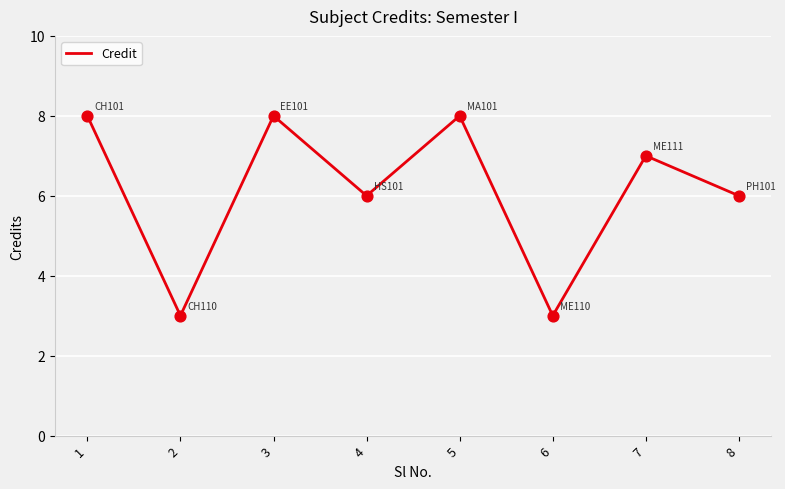

Which has a higher value, 4 or 7?

7